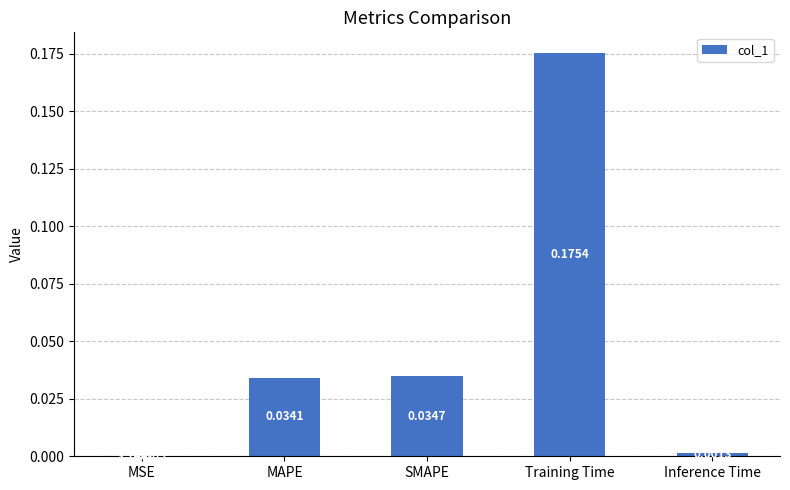

Where is the data nearest to the value 0?

MSE